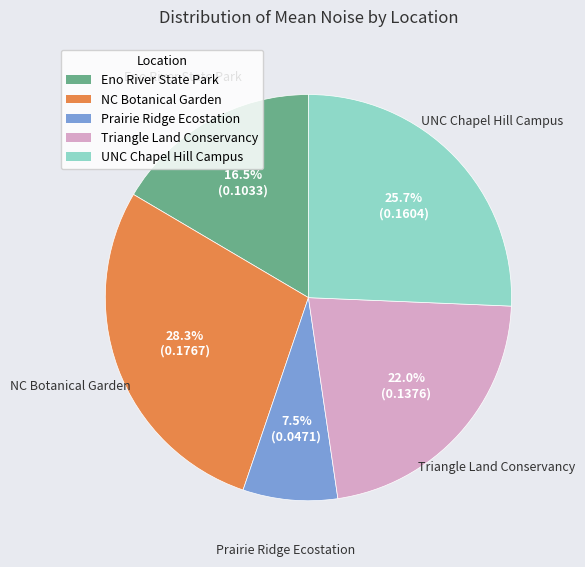

Count the number of slices in the pie.

5